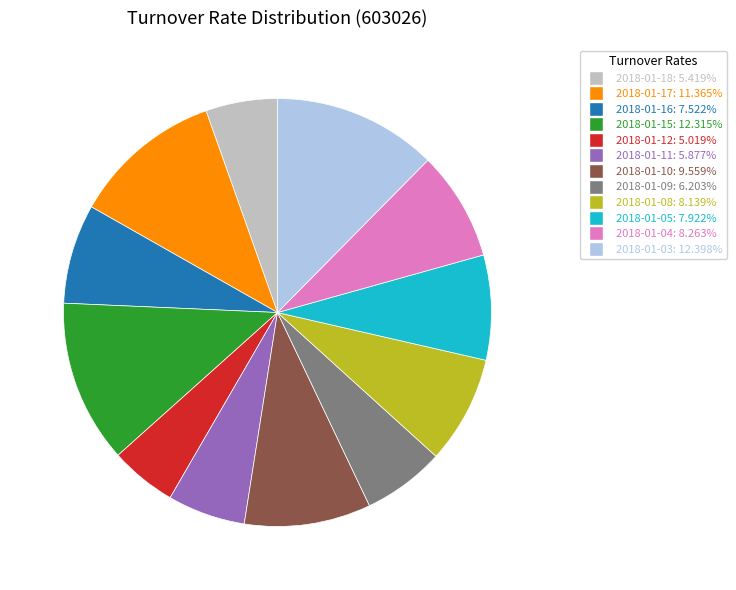

Combined, do 2018-01-04: 8.263% and 2018-01-05: 7.922% account for over 50%?

No